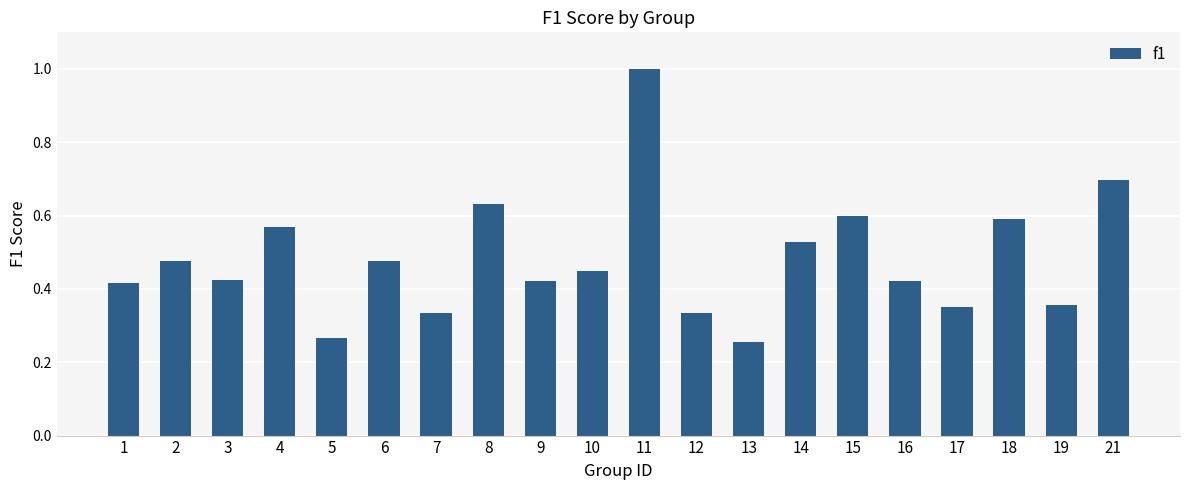

What is the change in value from 8 to 17?

-0.3